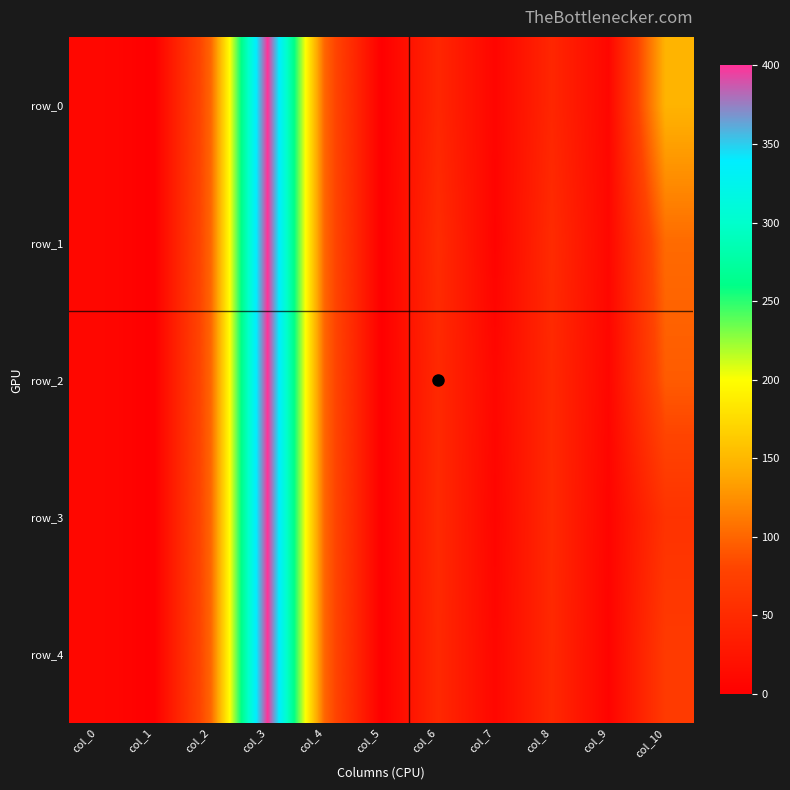

What is the difference between the row_3 values at col_4 and col_10?

40.0